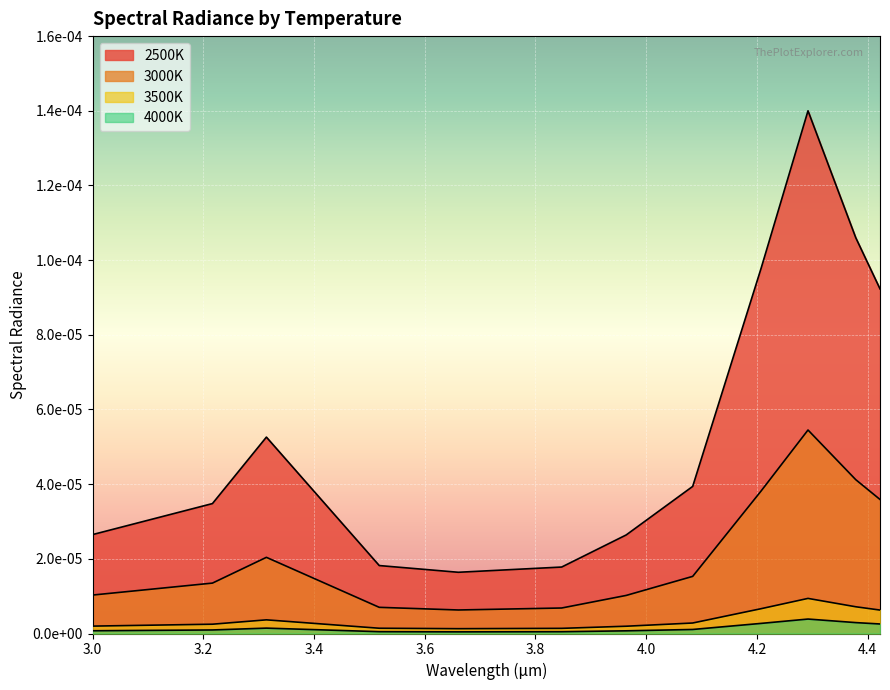

Which series changed the most between 3.216406056 and 3.963872901?

2500K